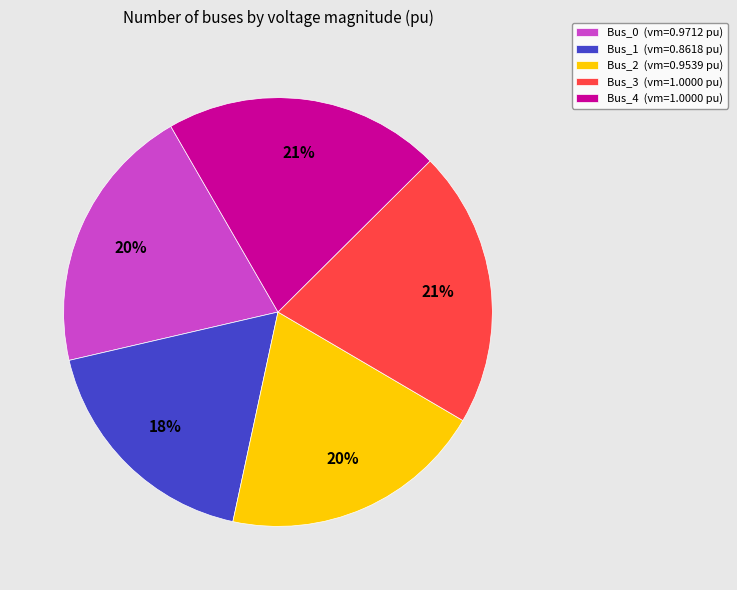

Do Bus_3 (vm=1.0000 pu) and Bus_0 (vm=0.9712 pu) together represent more than half of the pie?

No